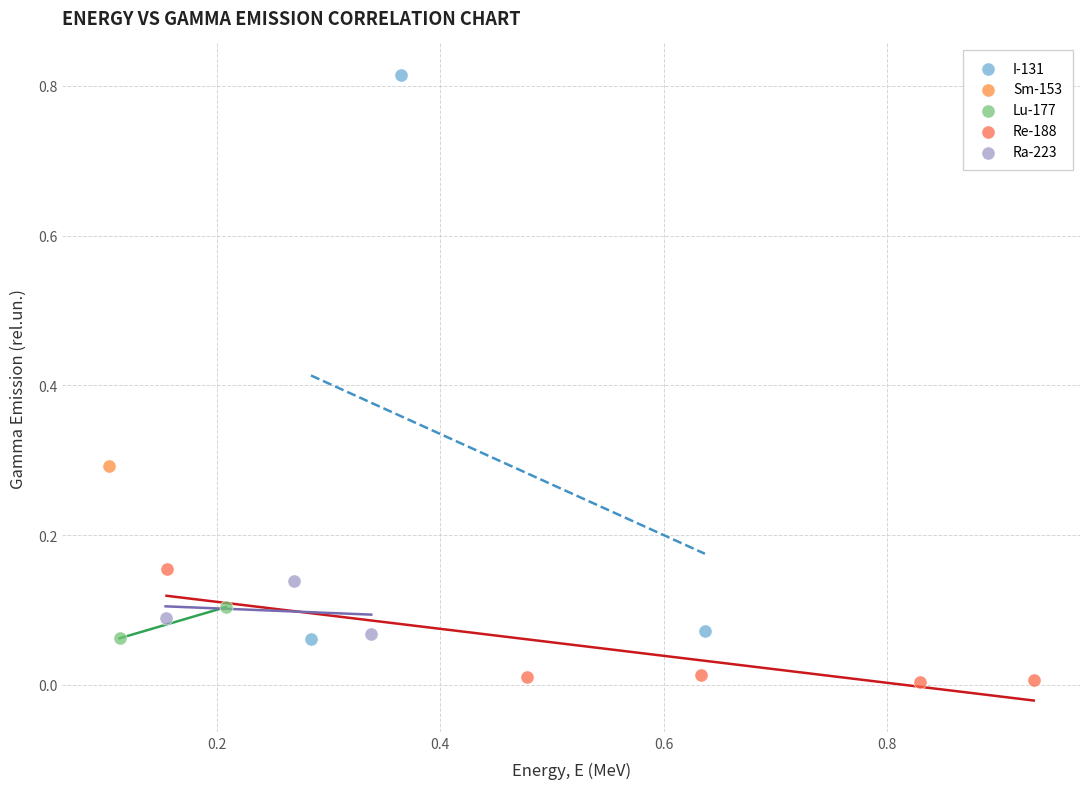

What are all the series names shown in the legend?

I-131, Sm-153, Lu-177, Re-188, Ra-223